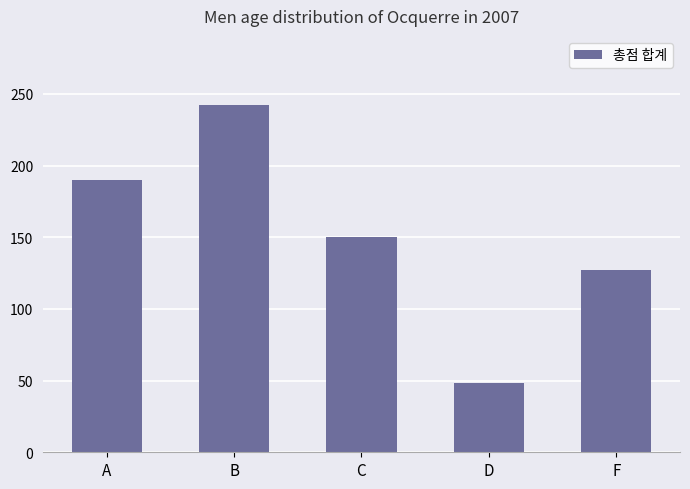

What is the difference between the values at C and A?

40